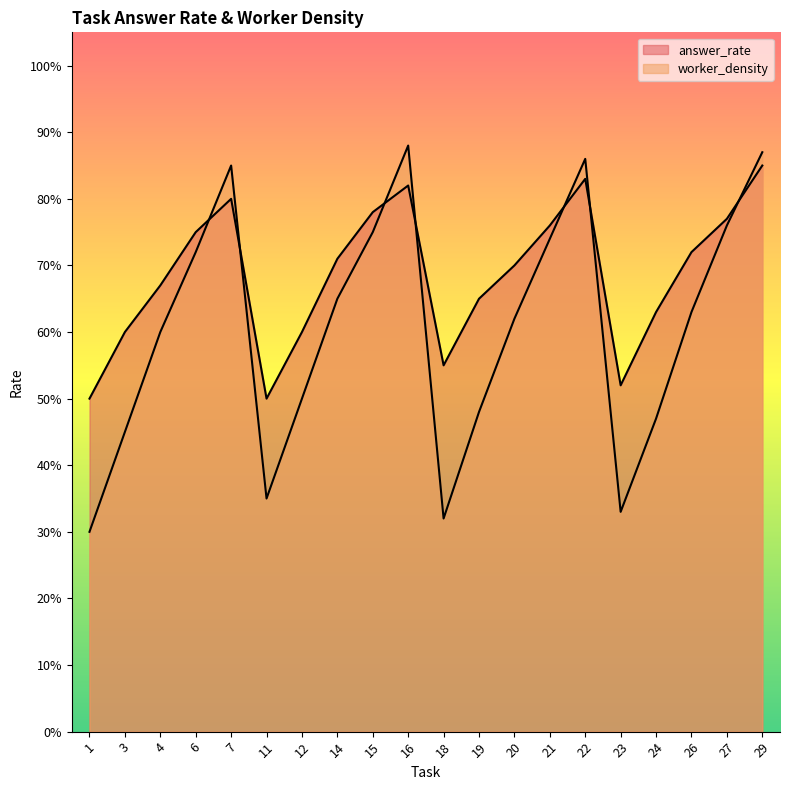

In worker_density, how many points are lower than both neighbors (excluding endpoints)?

3